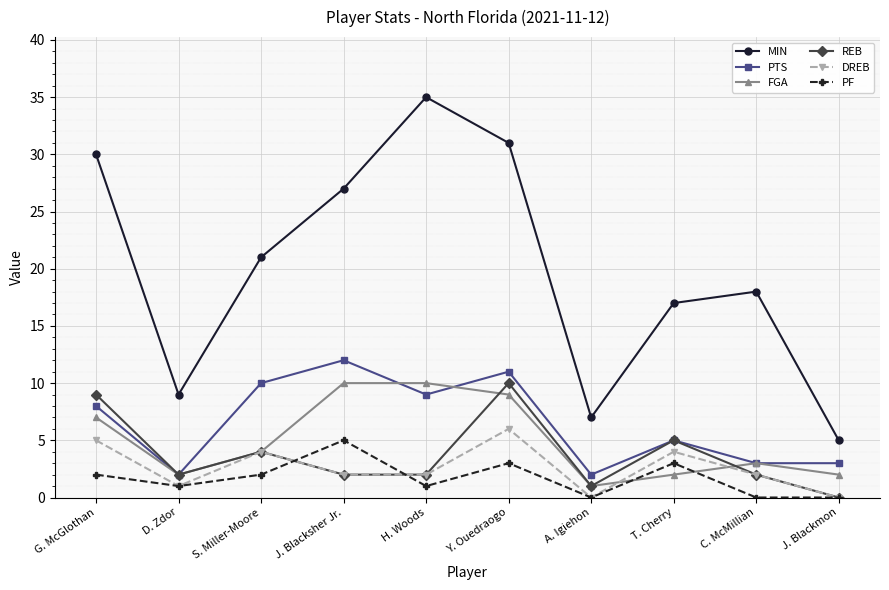

Reading right to left, transcribe all the data shown in this chart.

MIN: J. Blackmon=5	C. McMillian=18	T. Cherry=17	A. Igiehon=7	Y. Ouedraogo=31	H. Woods=35	J. Blacksher Jr.=27	S. Miller-Moore=21	D. Zdor=9	G. McGlothan=30
PTS: J. Blackmon=3	C. McMillian=3	T. Cherry=5	A. Igiehon=2	Y. Ouedraogo=11	H. Woods=9	J. Blacksher Jr.=12	S. Miller-Moore=10	D. Zdor=2	G. McGlothan=8
FGA: J. Blackmon=2	C. McMillian=3	T. Cherry=2	A. Igiehon=1	Y. Ouedraogo=9	H. Woods=10	J. Blacksher Jr.=10	S. Miller-Moore=4	D. Zdor=2	G. McGlothan=7
REB: J. Blackmon=0	C. McMillian=2	T. Cherry=5	A. Igiehon=1	Y. Ouedraogo=10	H. Woods=2	J. Blacksher Jr.=2	S. Miller-Moore=4	D. Zdor=2	G. McGlothan=9
DREB: J. Blackmon=0	C. McMillian=2	T. Cherry=4	A. Igiehon=0	Y. Ouedraogo=6	H. Woods=2	J. Blacksher Jr.=2	S. Miller-Moore=4	D. Zdor=1	G. McGlothan=5
PF: J. Blackmon=0	C. McMillian=0	T. Cherry=3	A. Igiehon=0	Y. Ouedraogo=3	H. Woods=1	J. Blacksher Jr.=5	S. Miller-Moore=2	D. Zdor=1	G. McGlothan=2